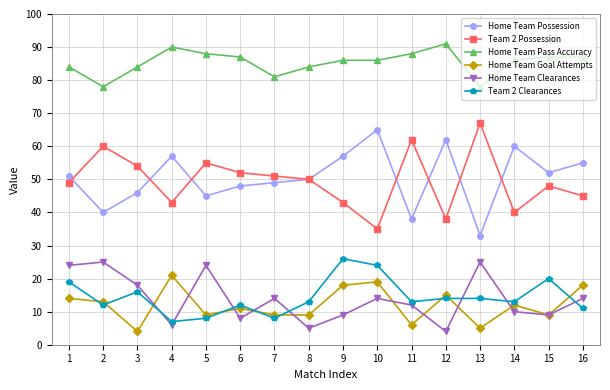

What is the maximum value for Team 2 Clearances?

26